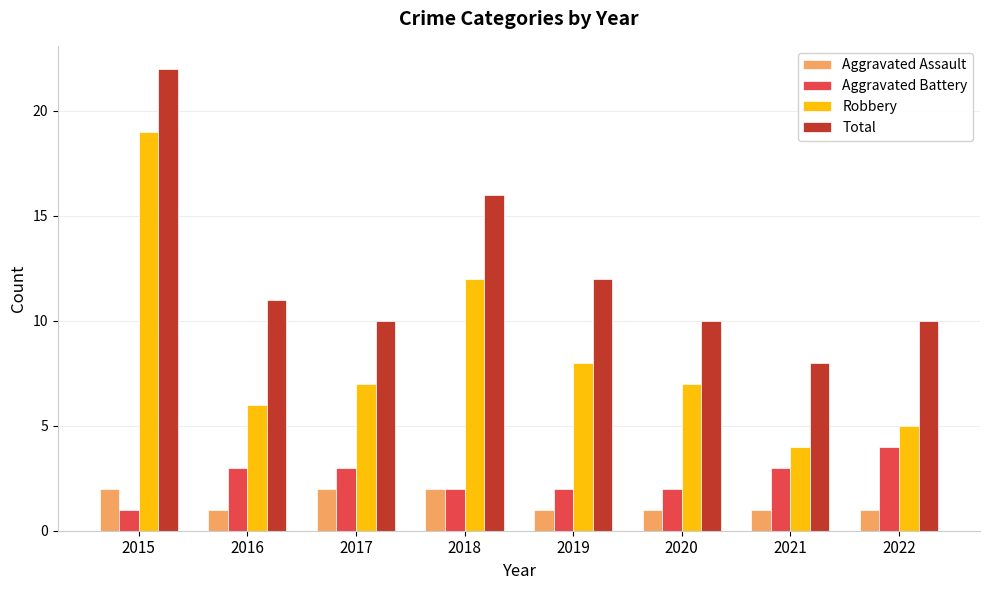

At which label is Total closest to 15?

2018